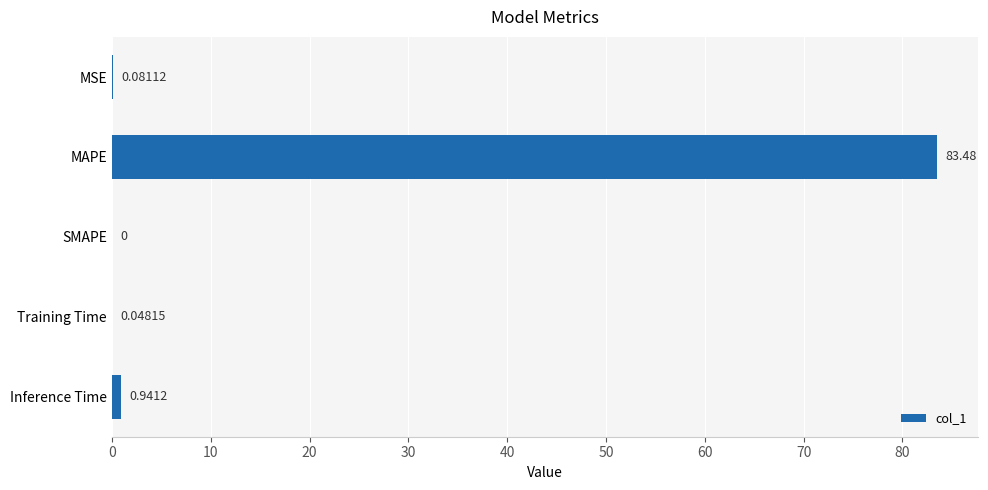

Which category has the highest value across all series?

MAPE